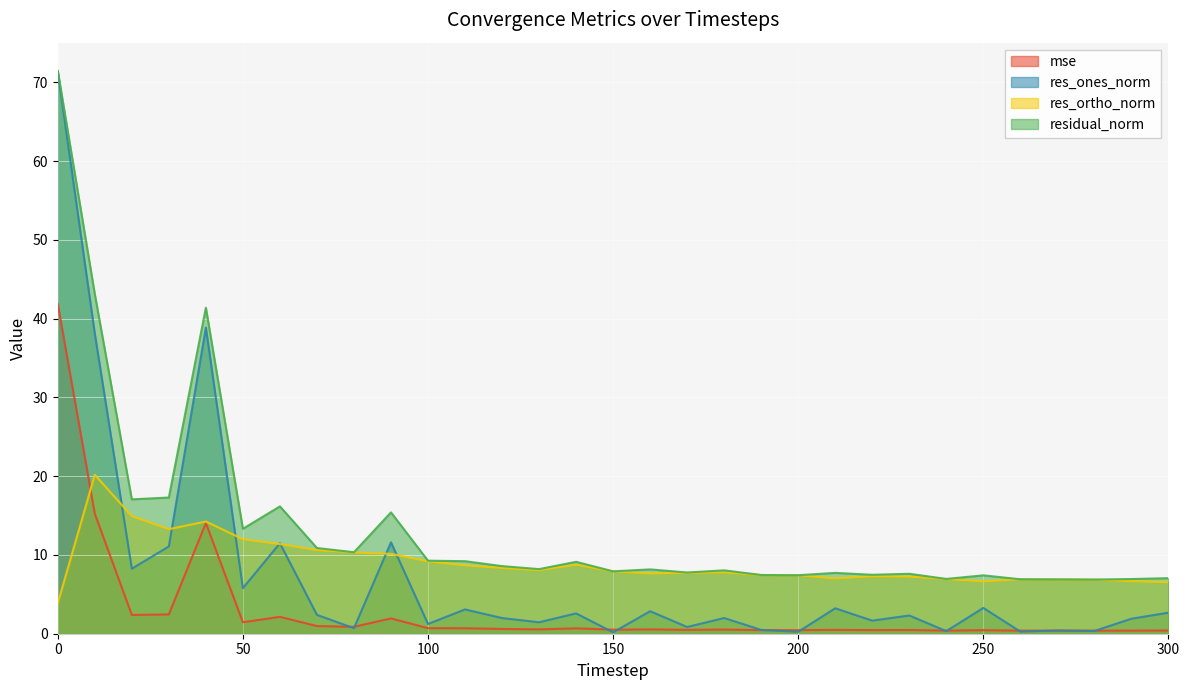

What is the highest value of the res_ortho_norm series?

20.2